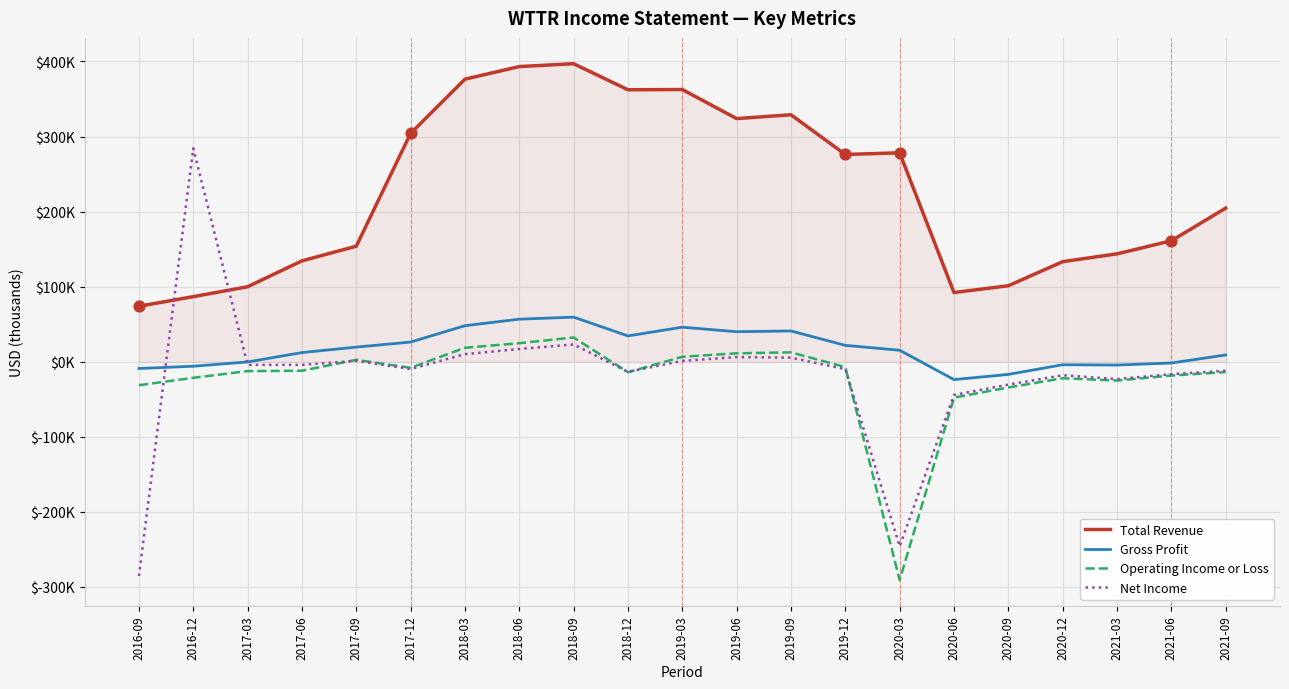

What are all the series names shown in the legend?

Total Revenue, Gross Profit, Operating Income or Loss, Net Income